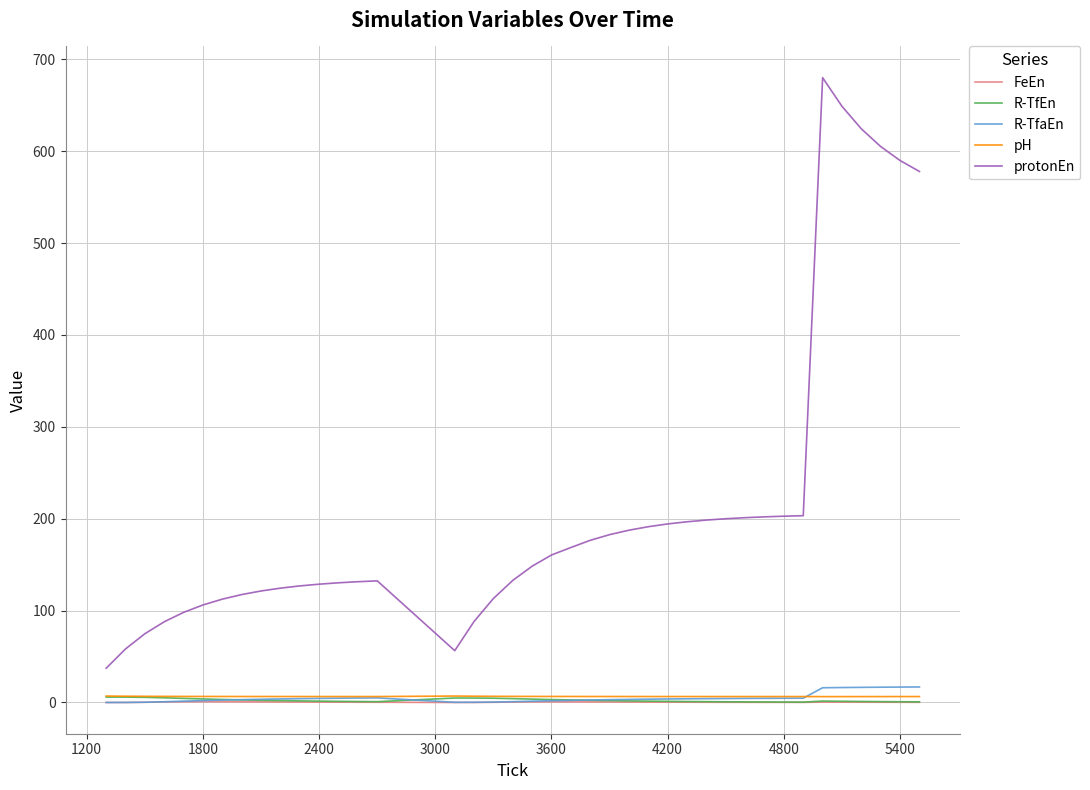

True or false: protonEn and FeEn cross at least once.

False